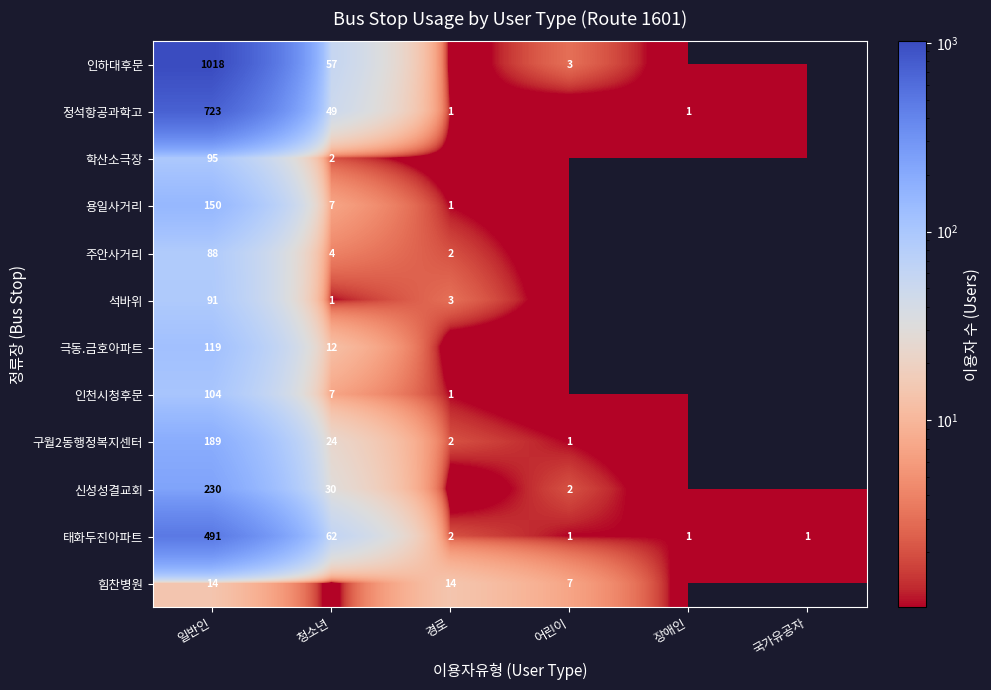

What is the sum of all 태화두진아파트 values?

558